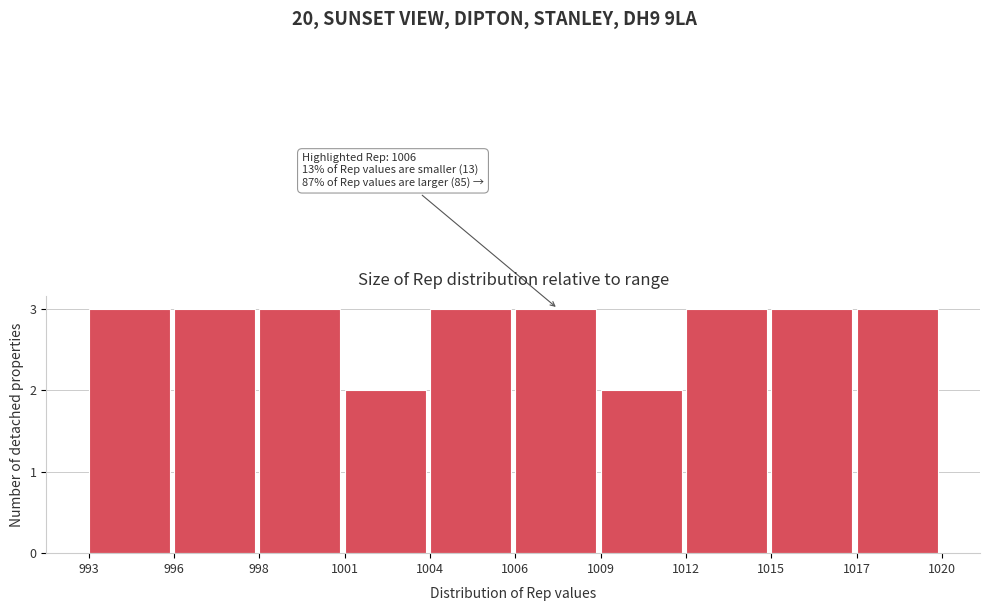

Reading left to right, what are all the values shown in this chart?

993=3	996=3	998=3	1001=2	1004=3	1006=3	1009=2	1012=3	1015=3	1017=3